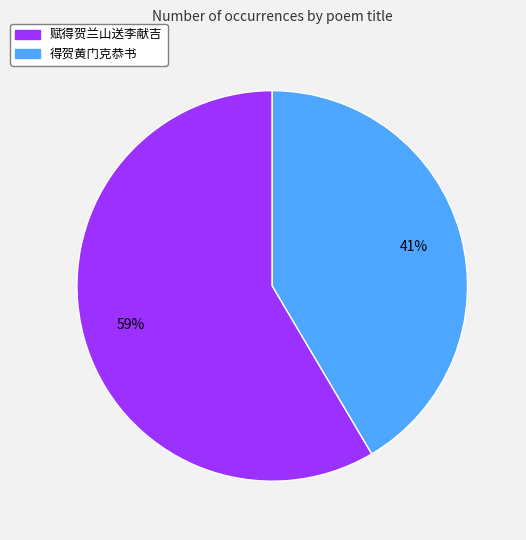

To the nearest percent, what is the average slice percentage?

50%